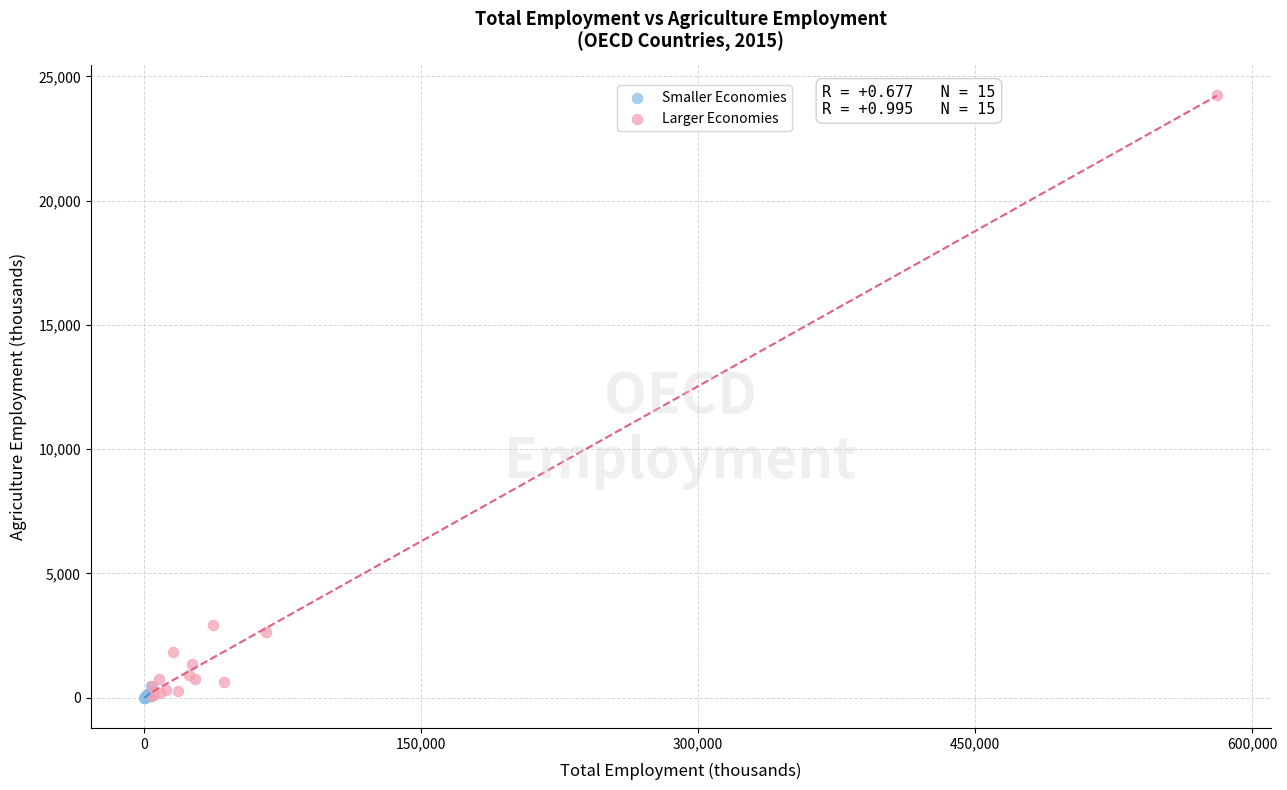

Which series has the largest Y range (max minus min)?

Larger Economies